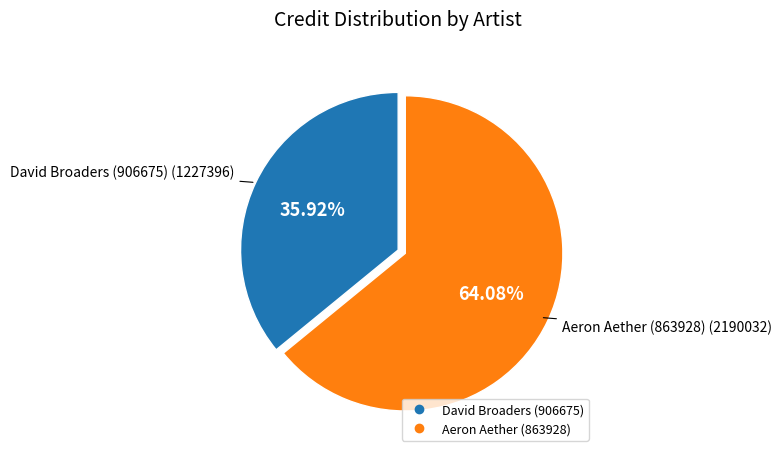

To the nearest percent, what portion does David Broaders (906675) represent?

36%